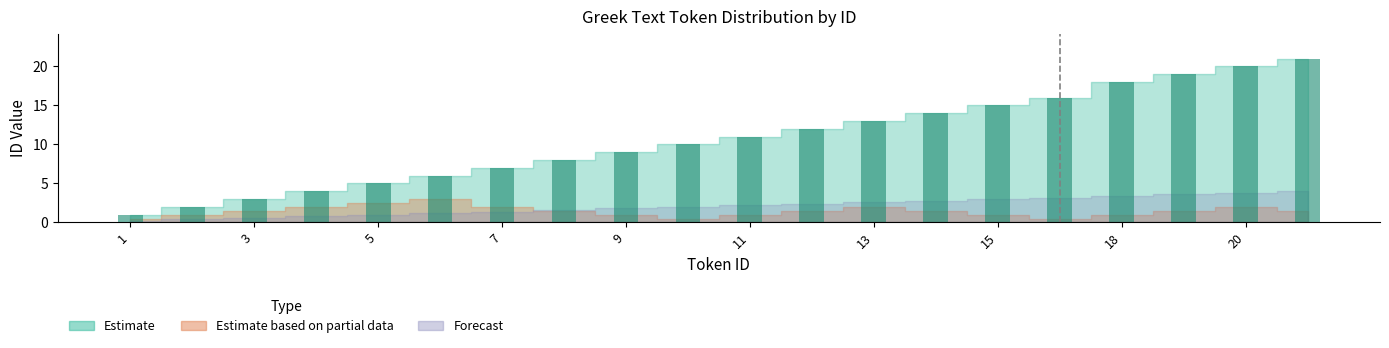

What is the average value?

11